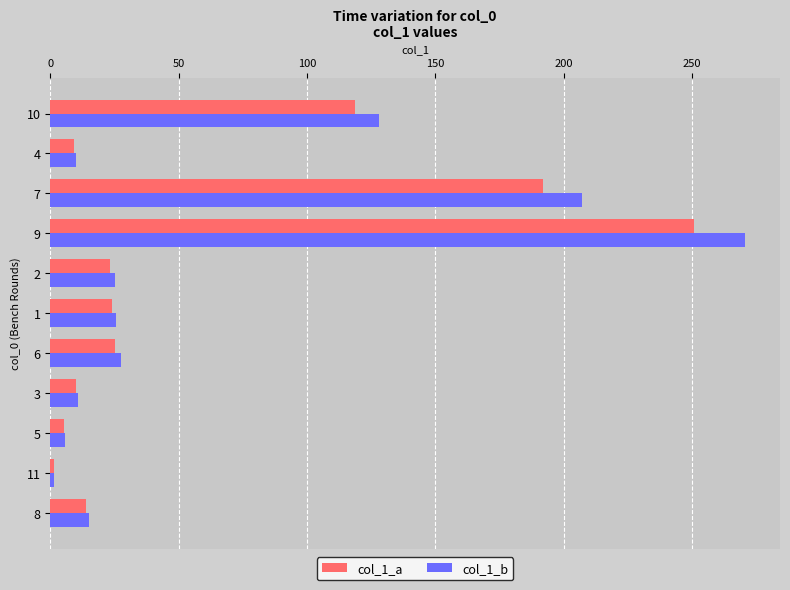

Between 8 and 6, which series saw the biggest shift?

col_1_b